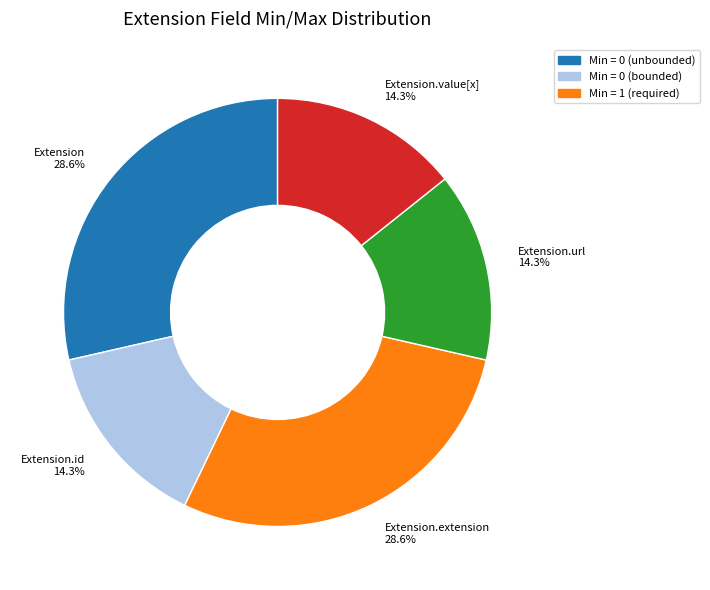

How many slices are in this pie chart?

5